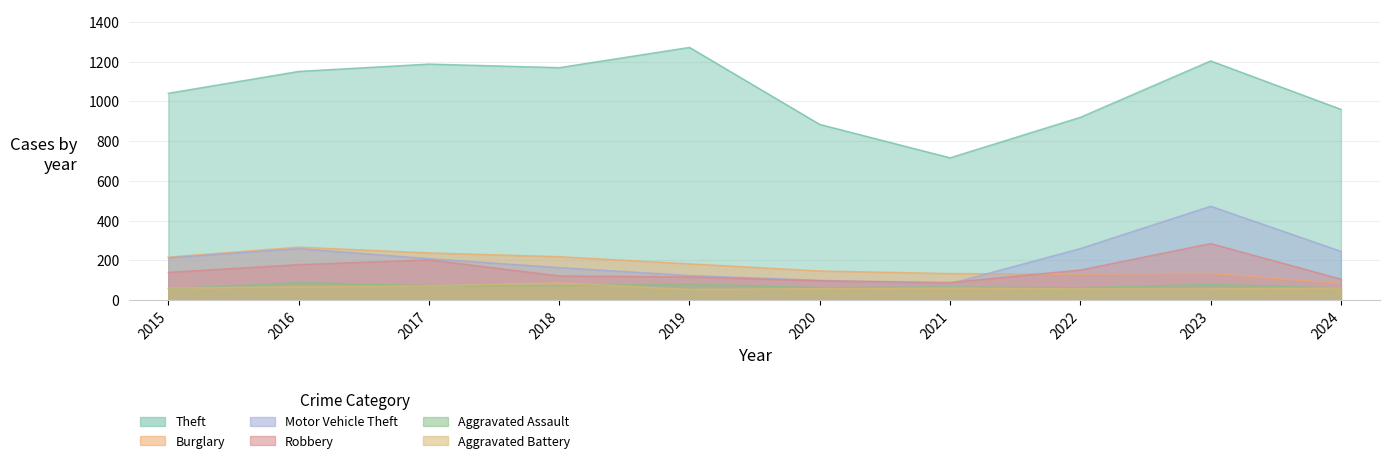

Which series changed the most between 2019 and 2023?

Motor Vehicle Theft